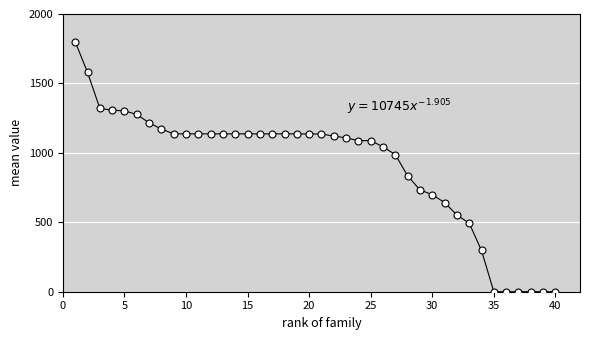

What is the greatest value displayed?

1800.0